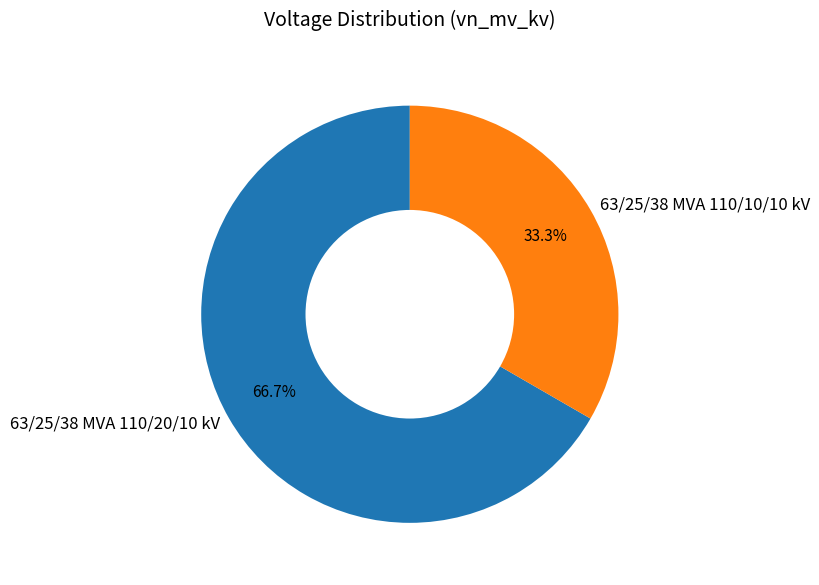

What is the ratio of the value at 63/25/38 MVA 110/20/10 kV to the value at 63/25/38 MVA 110/10/10 kV?

2.0